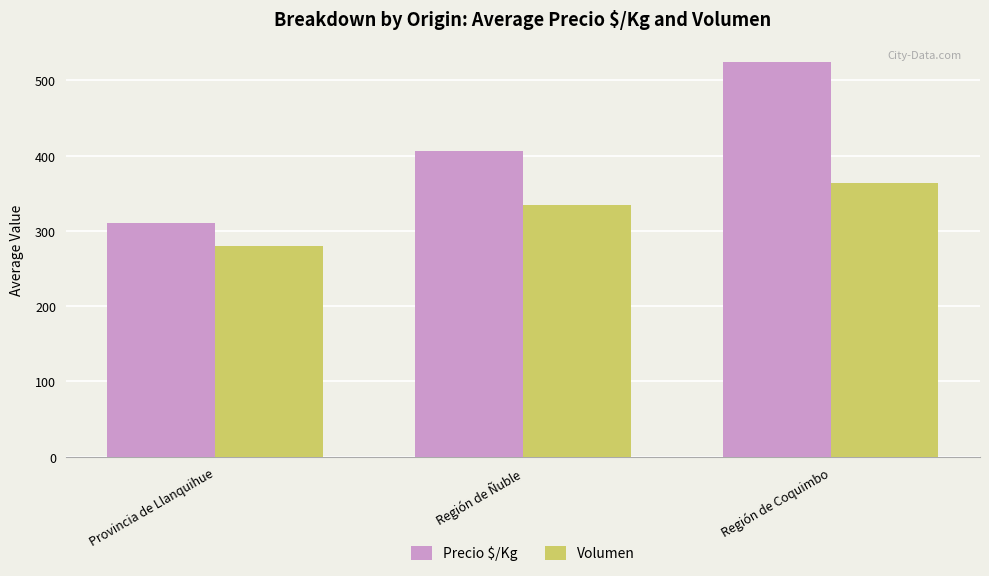

Count the Volumen values in the range 280 to 364.

3